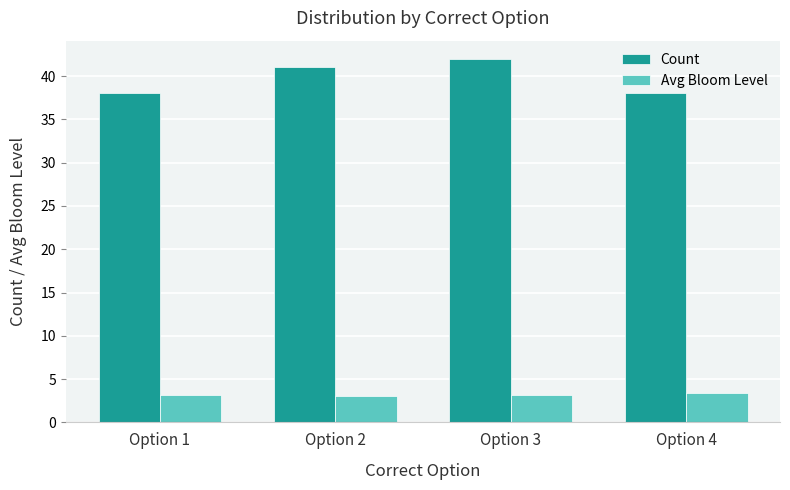

List the series in order of their peak value, lowest first.

Avg Bloom Level, Count